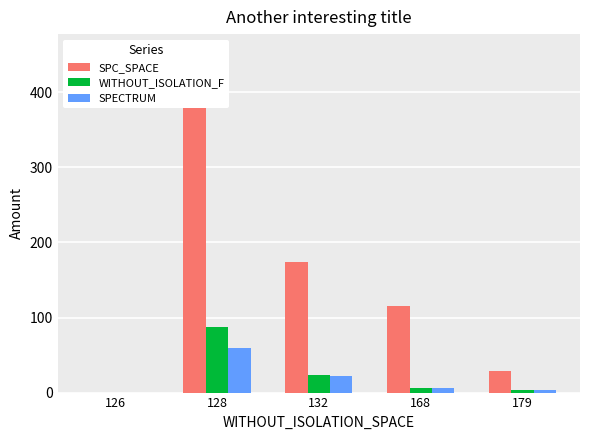

What is the difference between the second highest and second lowest values in the SPECTRUM series?

19